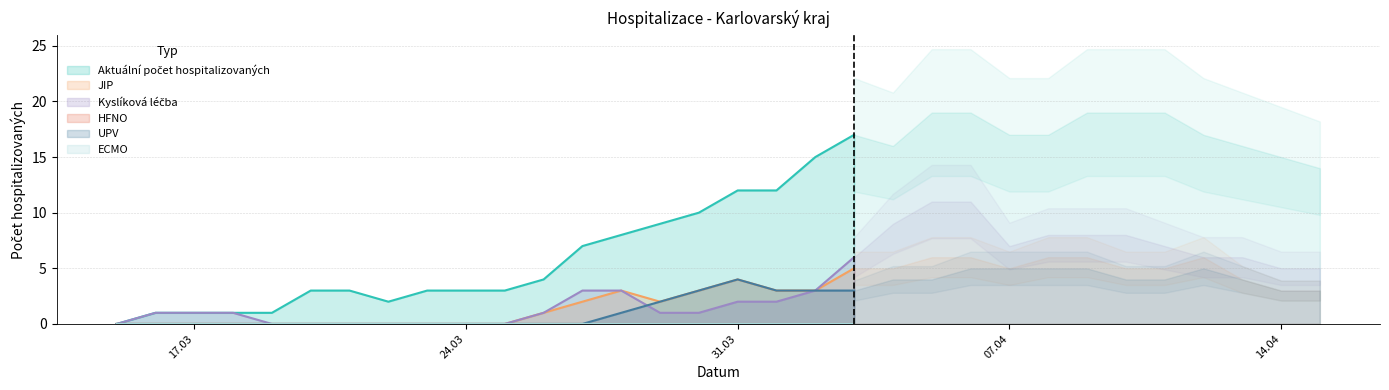

What is the difference between the highest and lowest values at 28.03.2020?

8